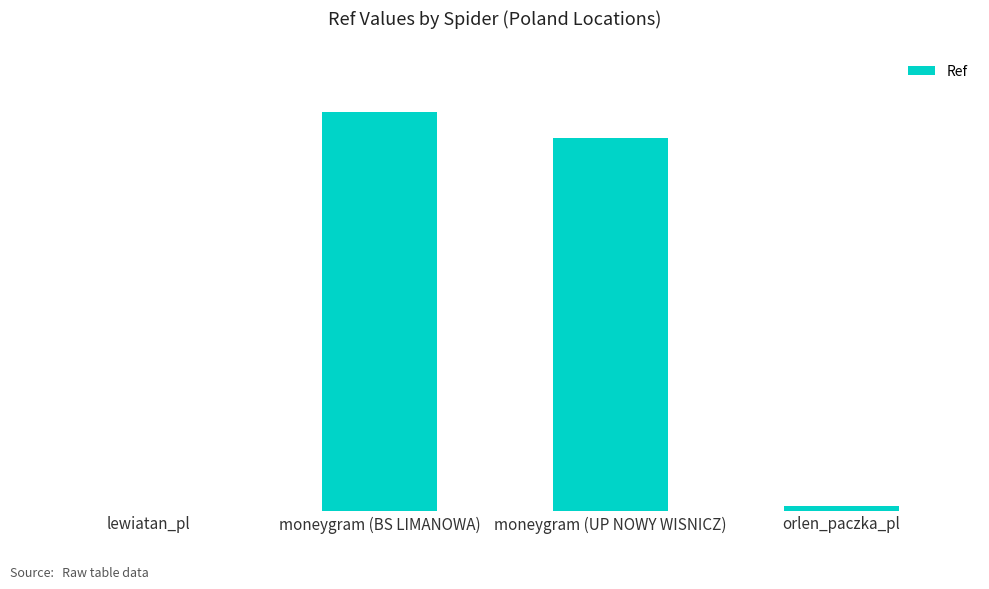

Are the bars horizontal?

No